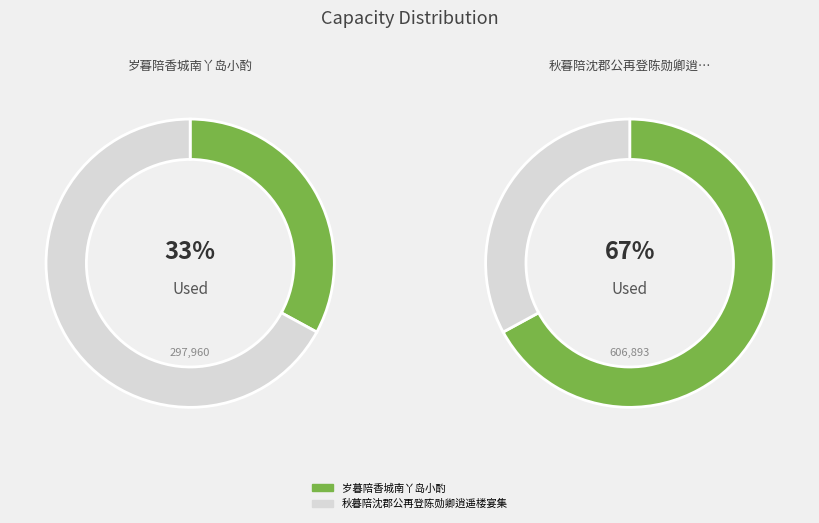

What percentage is the 岁暮陪香城南丫岛小酌 slice, to the nearest percent?

33%